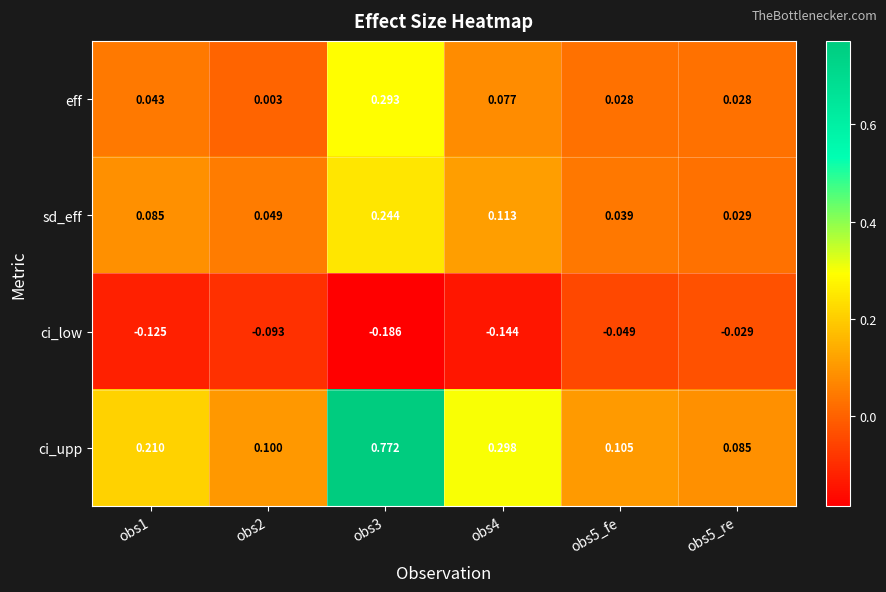

Rank the series by their maximum value, from highest to lowest.

ci_upp, eff, sd_eff, ci_low